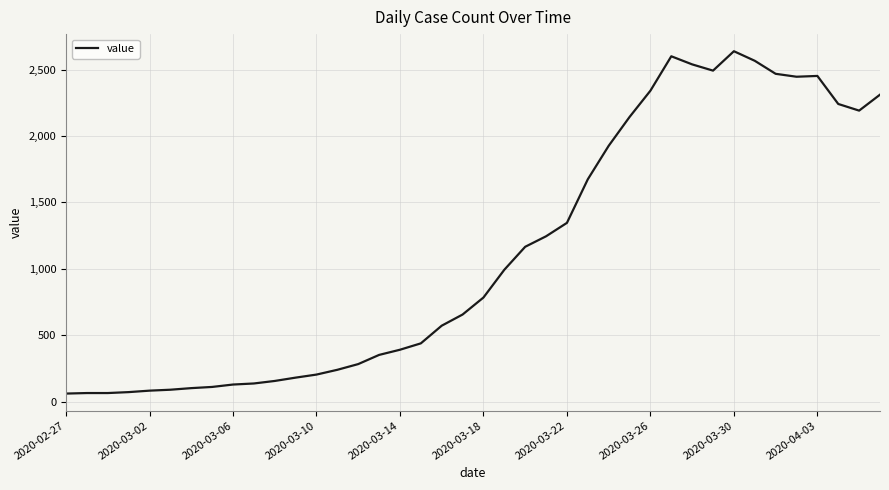

What is the maximum value shown in the chart?

2638